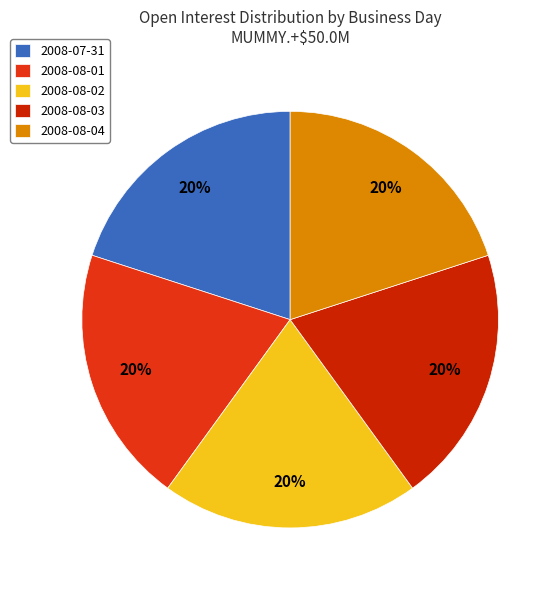

Is there a majority slice in this chart?

No